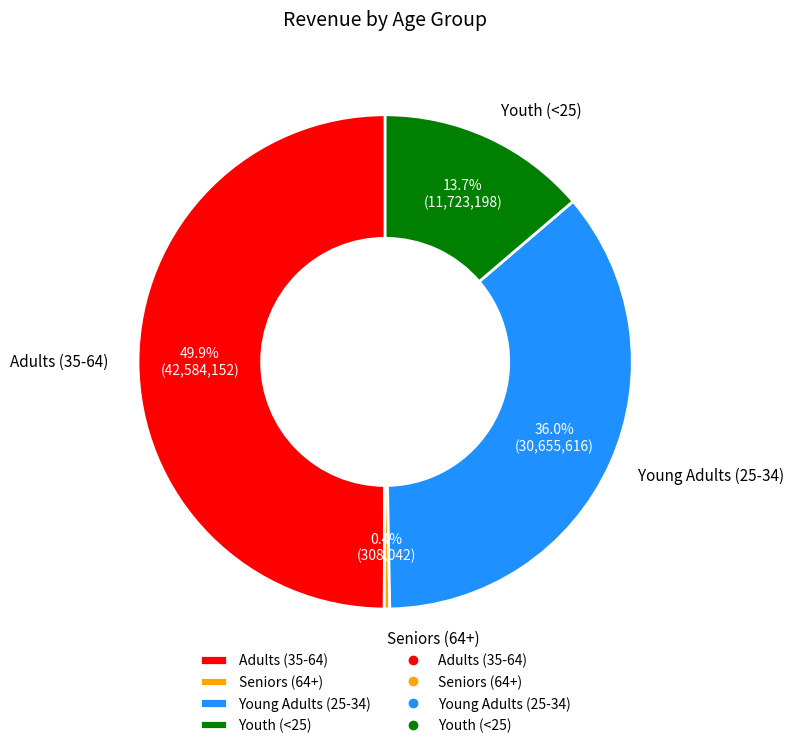

Is it true that Young Adults (25-34) is 36% of the pie?

True